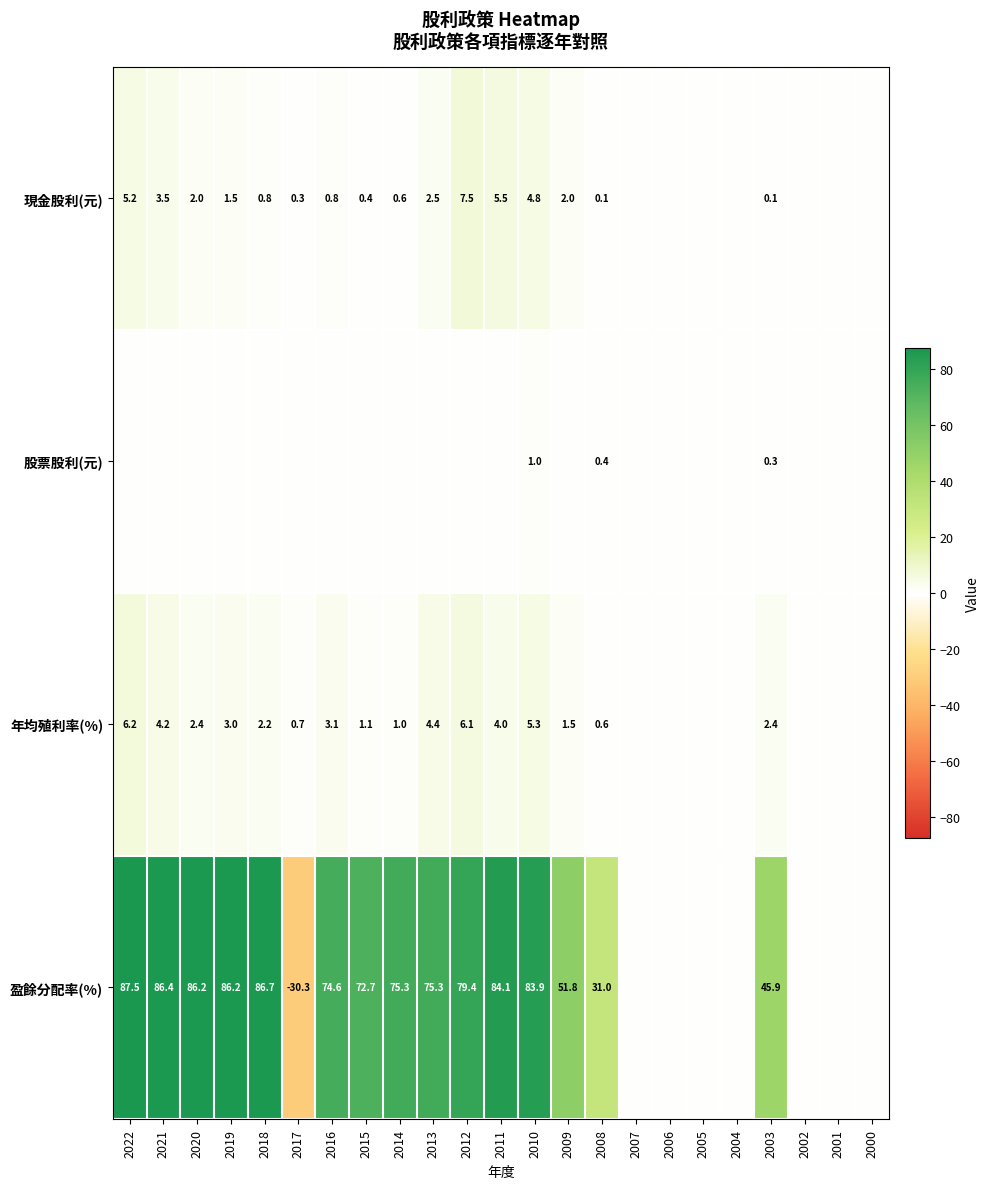

What is the spread (max minus min) of values at 2003?

45.8